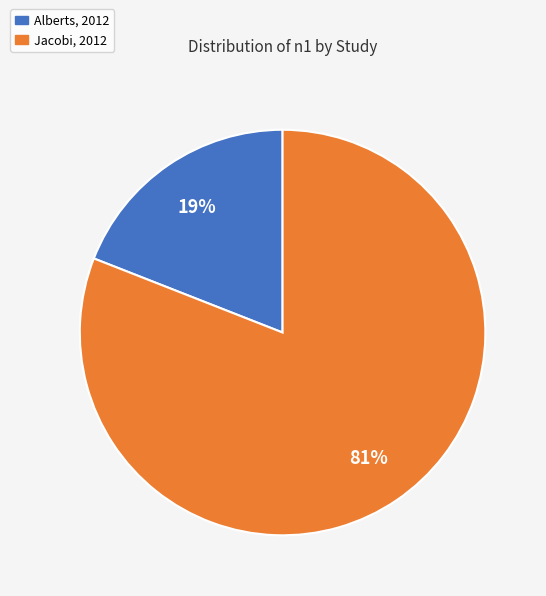

To the nearest percent, what is the average slice percentage?

50%